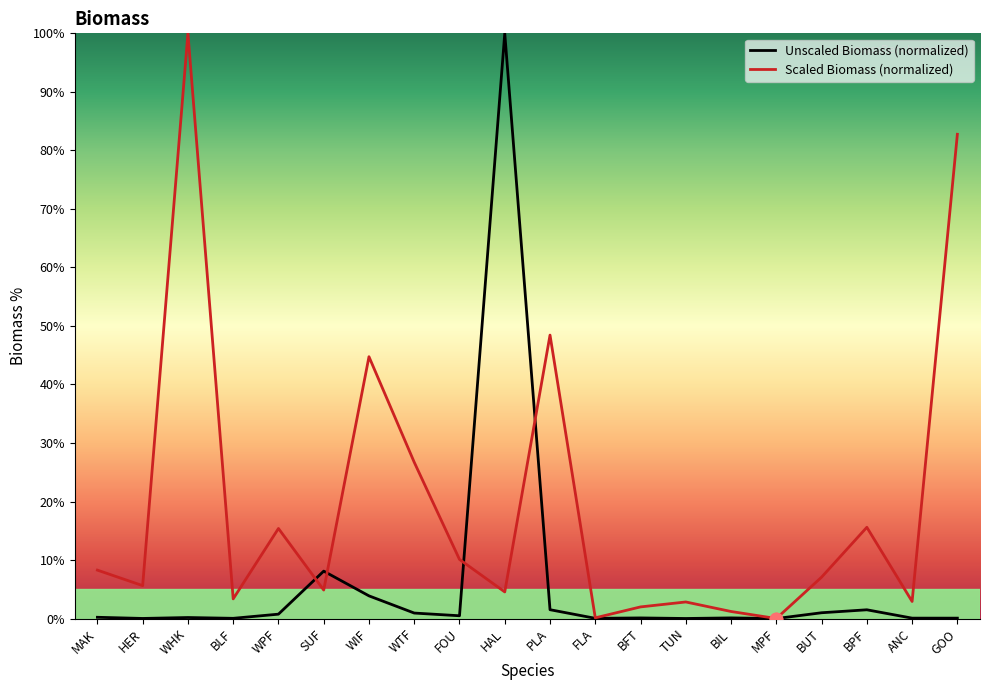

What are all the series names shown in the legend?

Unscaled Biomass (normalized), Scaled Biomass (normalized)